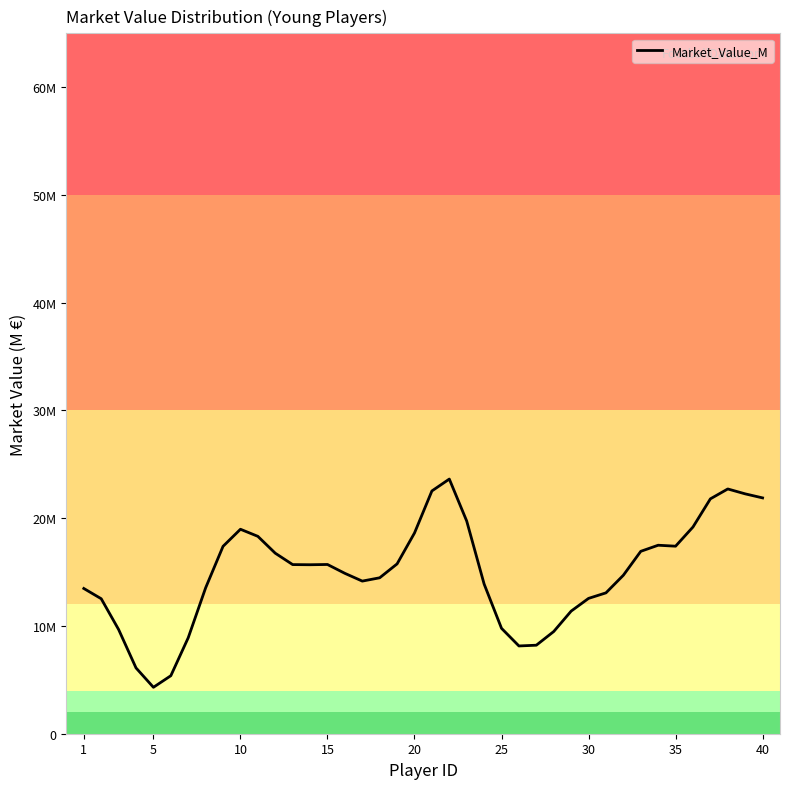

Does the chart have visible grid lines?

No